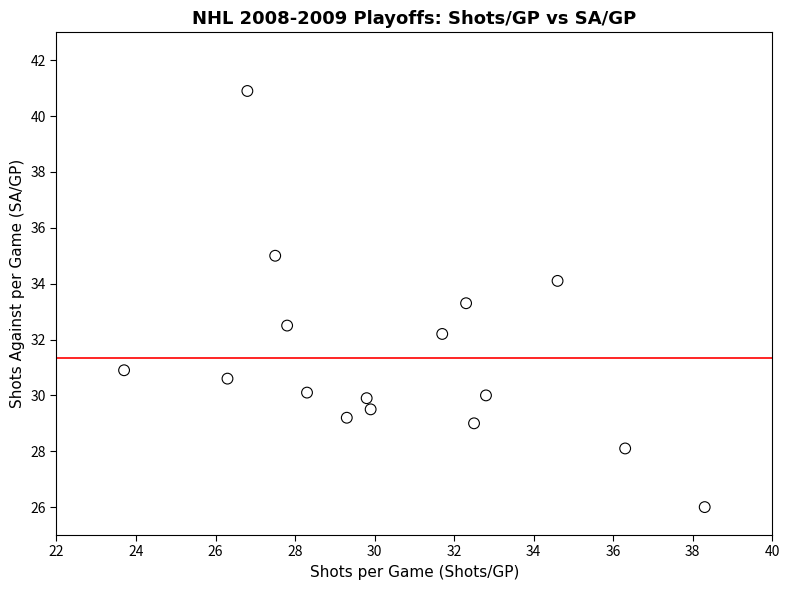

What is the range of X values (max minus min)?

14.6